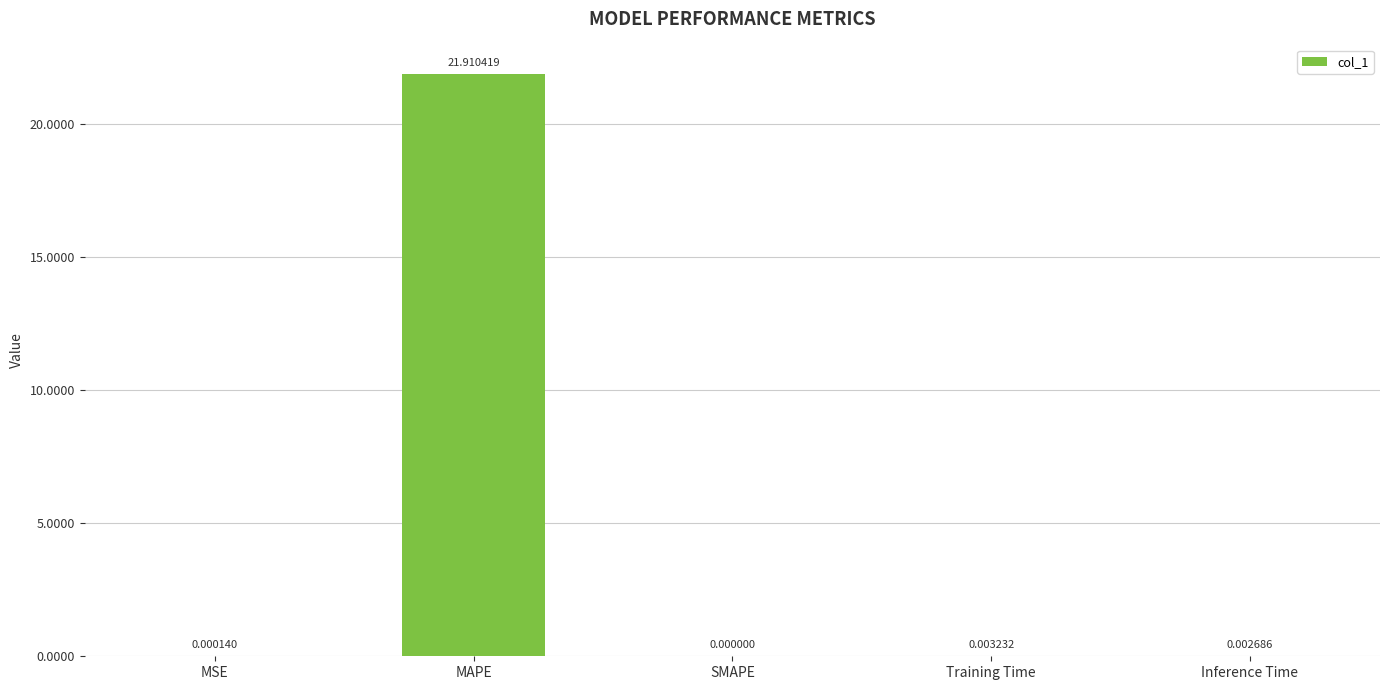

What is the sum of the values at Inference Time and MAPE?

21.9